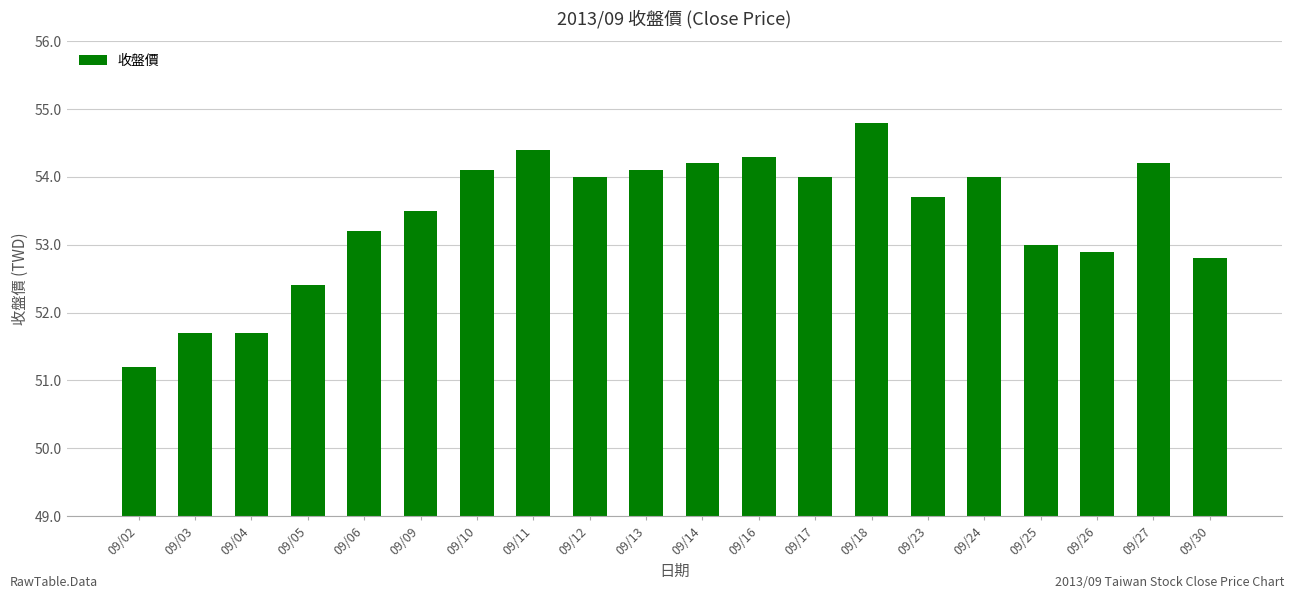

What is the value of the 10th bar from the left?

54.1